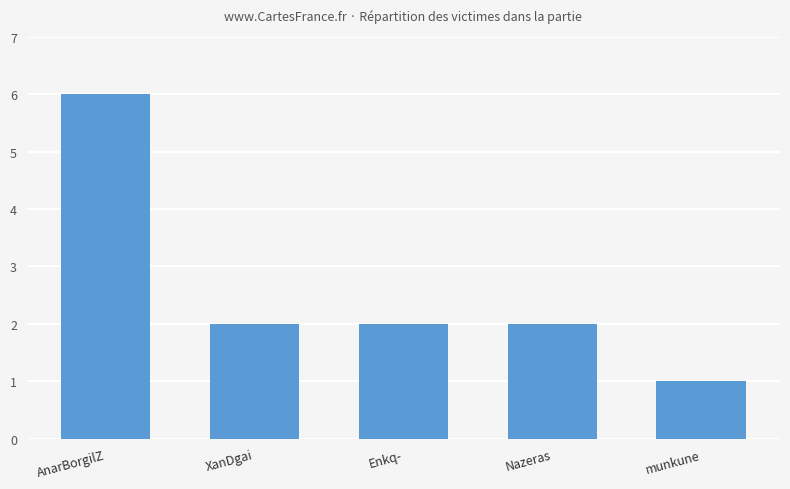

What is the difference between the maximum and minimum values?

5